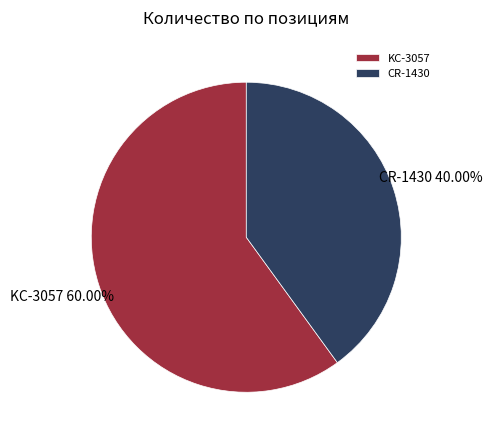

What percentage is the CR-1430 slice, to the nearest percent?

40%